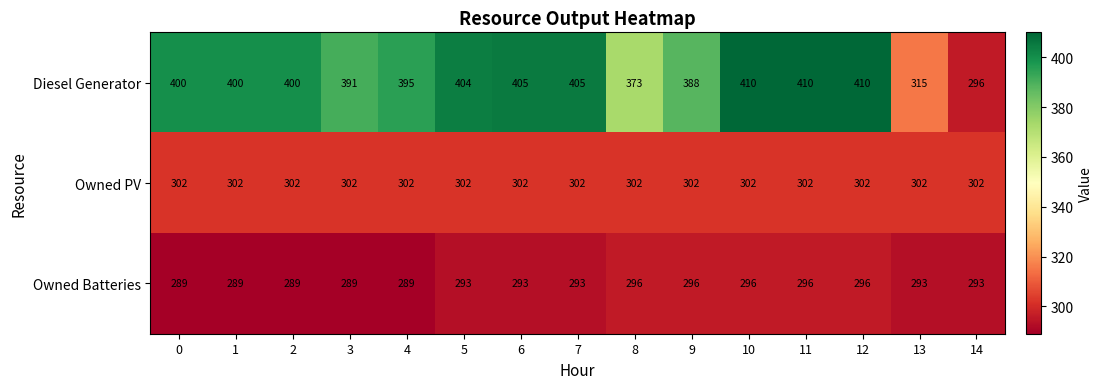

What is the difference between the maximum and minimum values in the Diesel Generator series?

114